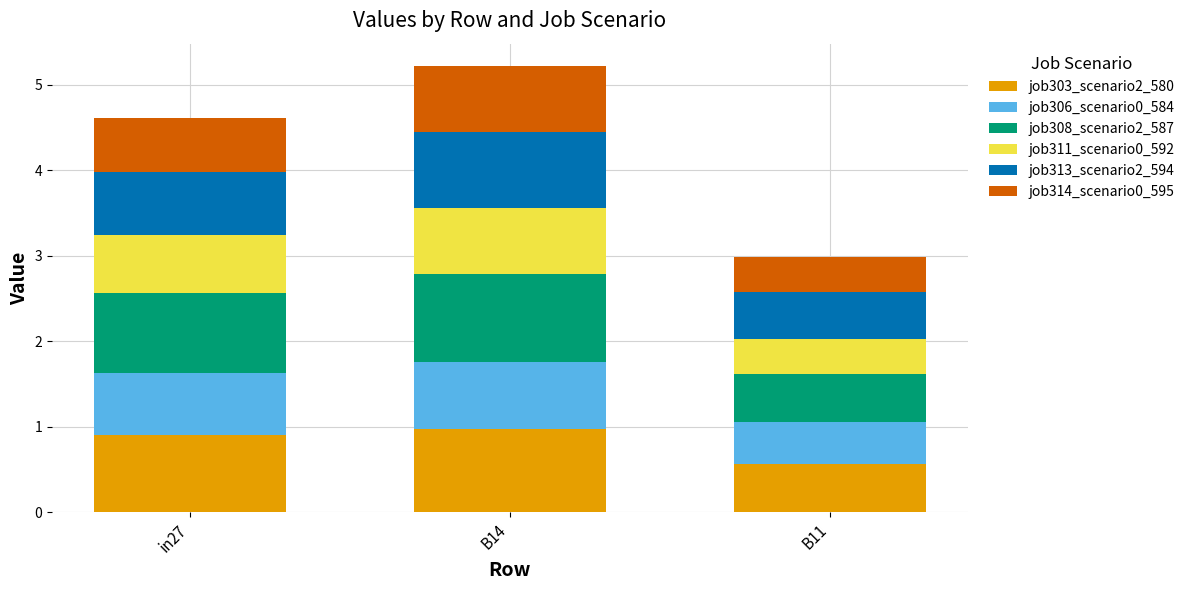

At which label does job303_scenario2_580 reach its minimum?

B11